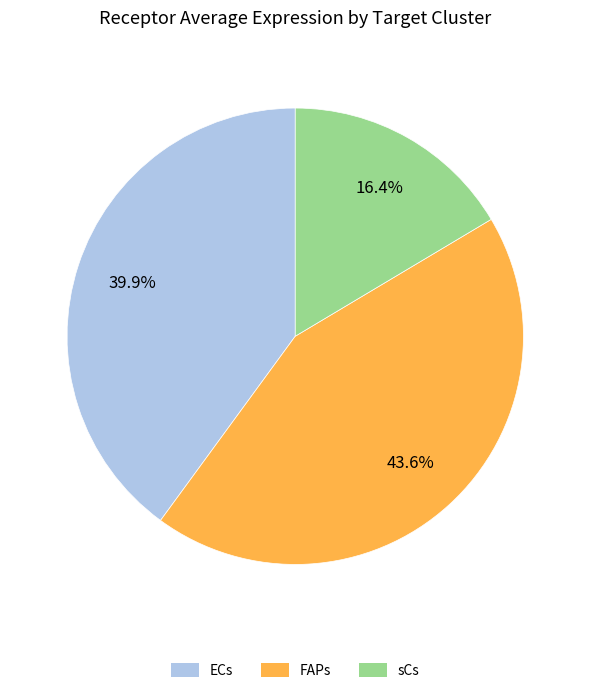

What percentage is the ECs slice, to the nearest percent?

40%